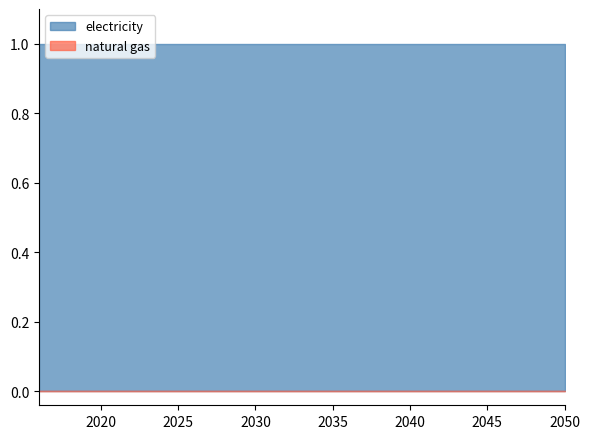

Which category has the highest value in the electricity series?

2016